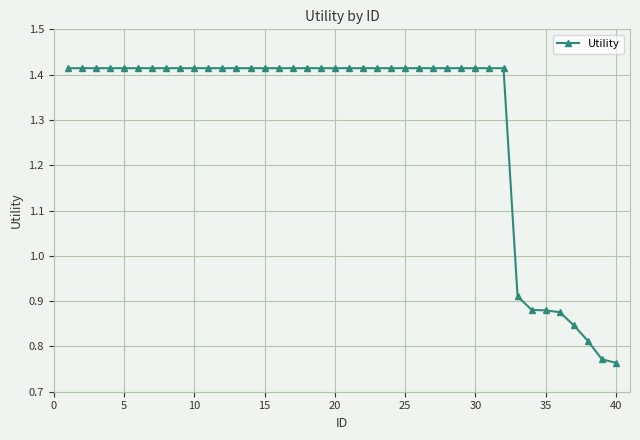

Count the values in the range 1 to 2.

32